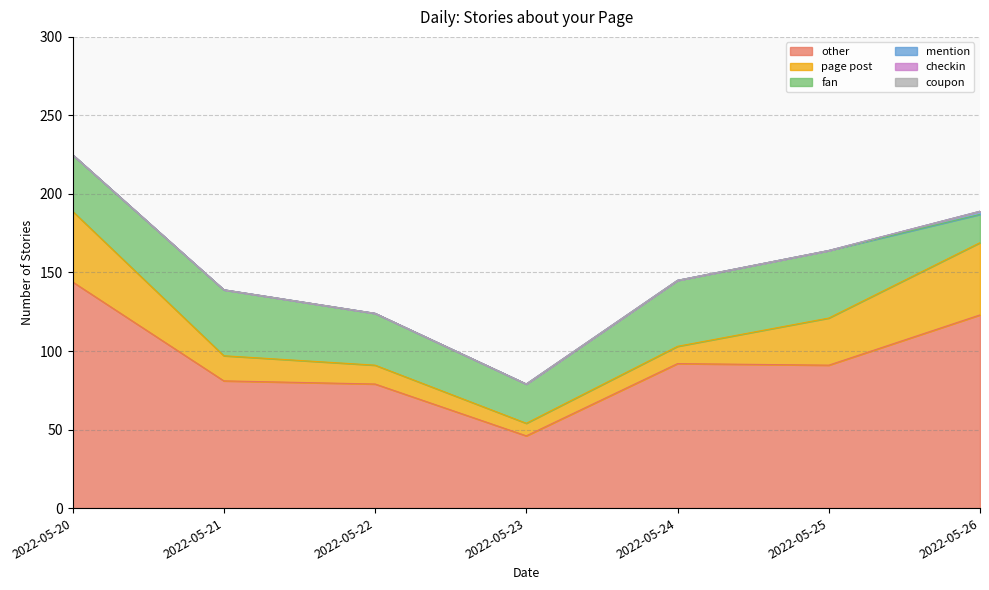

Reading right to left, transcribe all the data shown in this chart.

other: 123	91	92	46	79	81	144
page post: 46	30	11	8	12	16	45
fan: 18	43	42	25	33	42	36
mention: 2	0	0	0	0	0	0
checkin: 0	0	0	0	0	0	0
coupon: 0	0	0	0	0	0	0